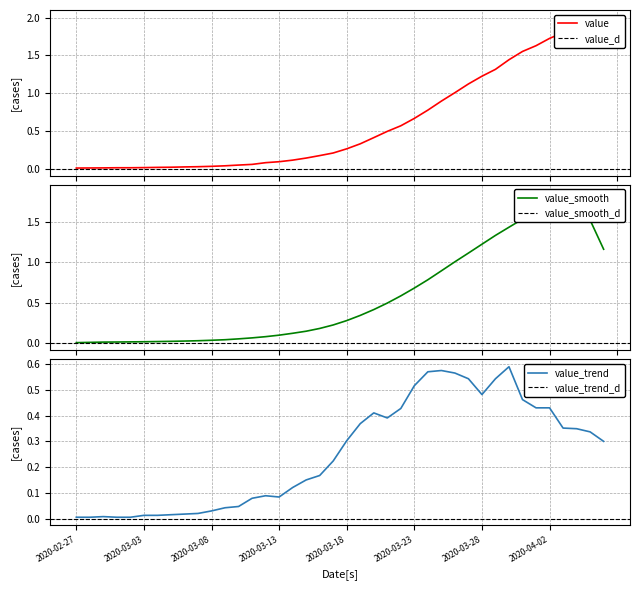

List the labels in order of value, smallest first.

2020-02-27, 2020-02-28, 2020-02-29, 2020-03-01, 2020-03-02, 2020-03-03, 2020-03-04, 2020-03-05, 2020-03-06, 2020-03-07, 2020-03-08, 2020-03-09, 2020-03-10, 2020-03-11, 2020-03-12, 2020-03-13, 2020-03-14, 2020-03-15, 2020-03-16, 2020-03-17, 2020-03-18, 2020-03-19, 2020-03-20, 2020-03-21, 2020-03-22, 2020-03-23, 2020-03-24, 2020-03-25, 2020-03-26, 2020-03-27, 2020-03-28, 2020-03-29, 2020-03-30, 2020-03-31, 2020-04-01, 2020-04-02, 2020-04-03, 2020-04-04, 2020-04-05, 2020-04-06